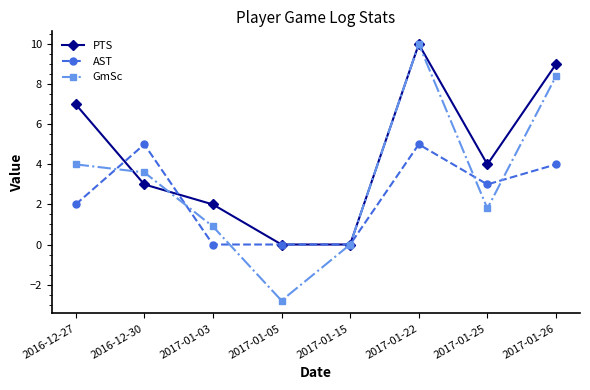

Reading left to right, list all the values displayed in this chart.

PTS: 7.0	3.0	2.0	0.0	0.0	10.0	4.0	9.0
AST: 2.0	5.0	0.0	0.0	0.0	5.0	3.0	4.0
GmSc: 4.0	3.6	0.9	-2.8	0.0	10.0	1.8	8.4